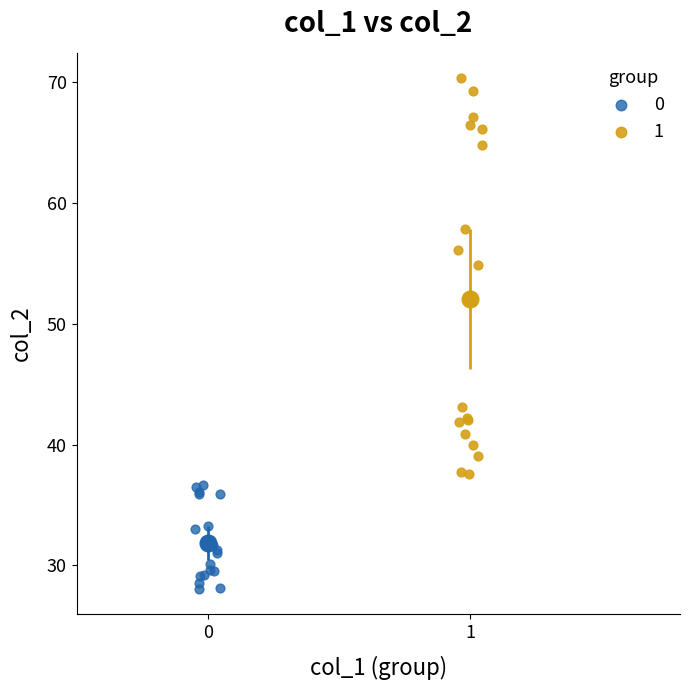

Which series reaches the minimum Y coordinate?

0